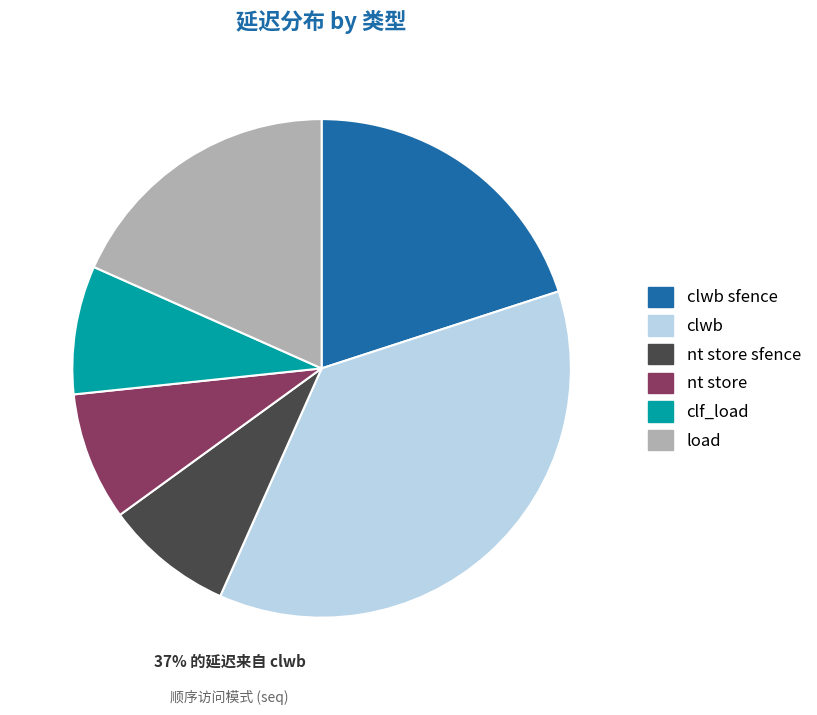

Is it true that nt store is 8% of the pie?

True